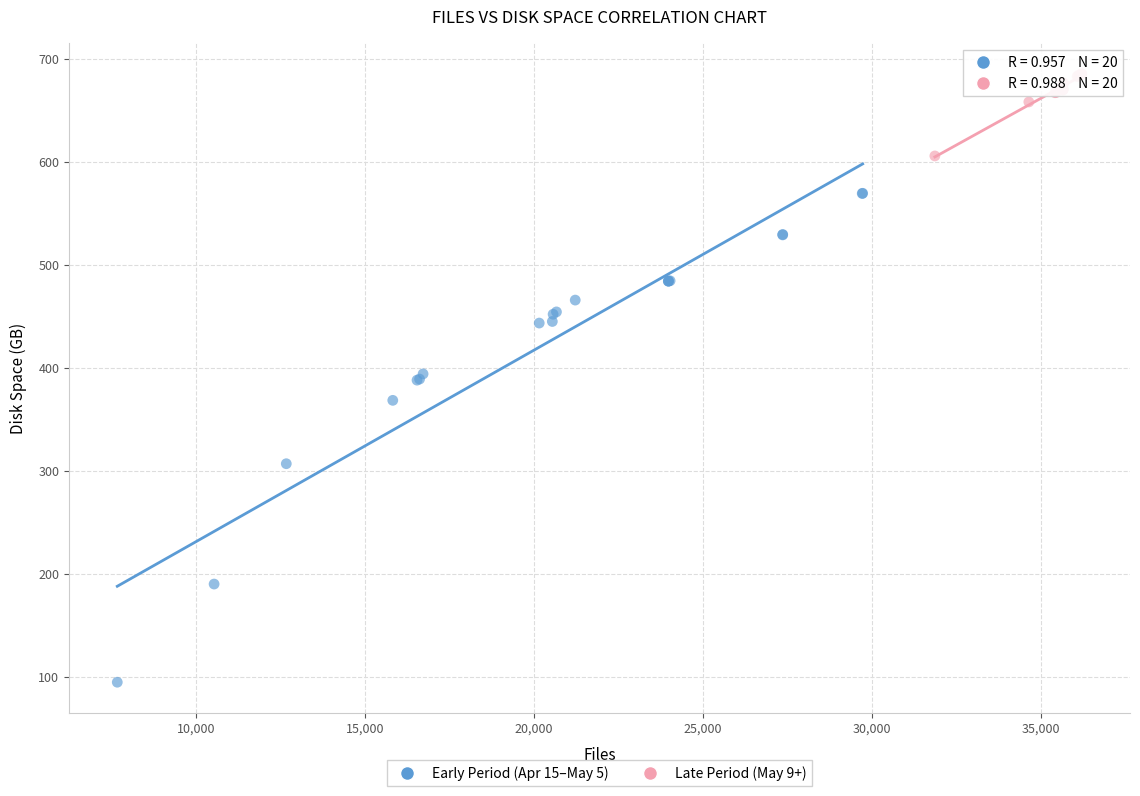

What are all the series names shown in the legend?

Early Period (Apr 15–May 5), Late Period (May 9+)